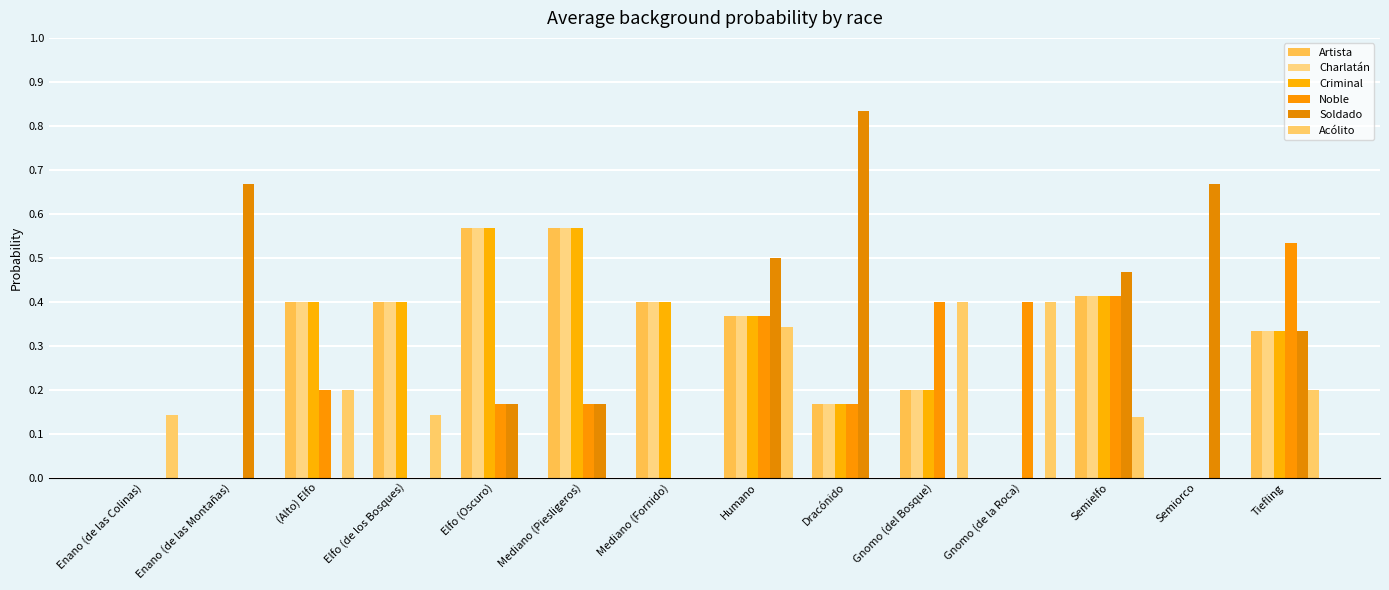

True or false: Criminal has a value of 0.0 at Enano (de las Montañas).

True